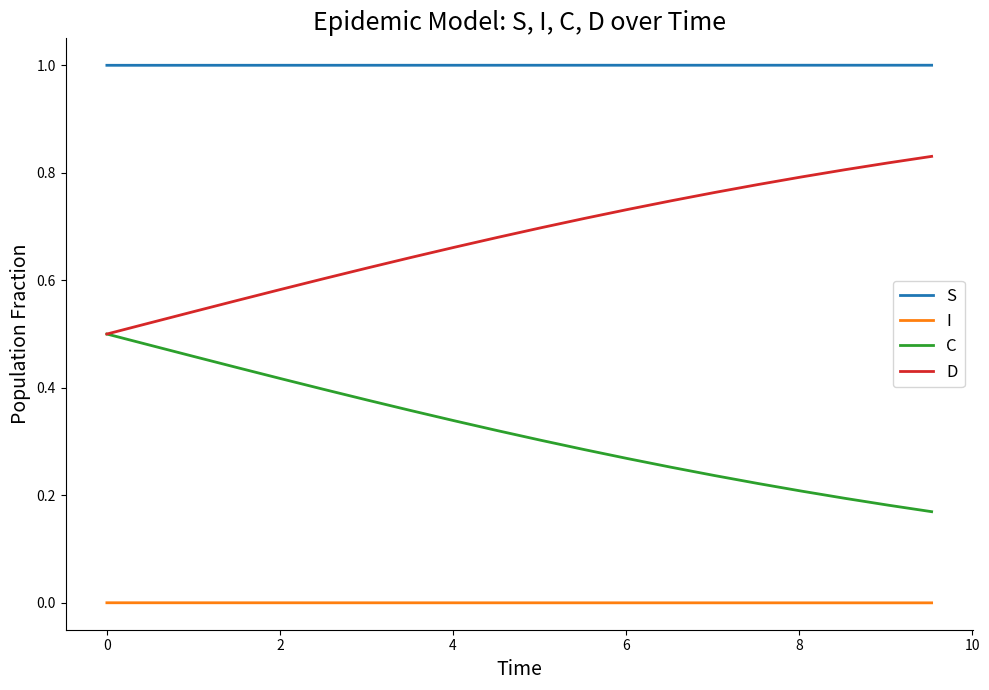

Does the chart display data point markers on the line(s)?

No